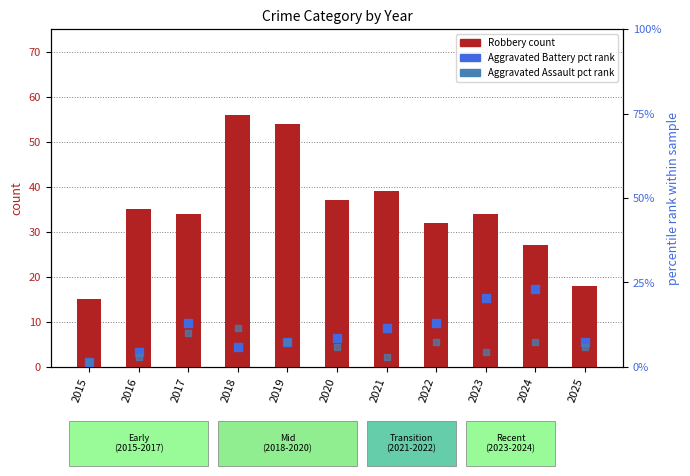

Is the value of Aggravated Assault (pct rank) at 2019 greater than the value of Aggravated Battery (pct rank) at 2024?

No